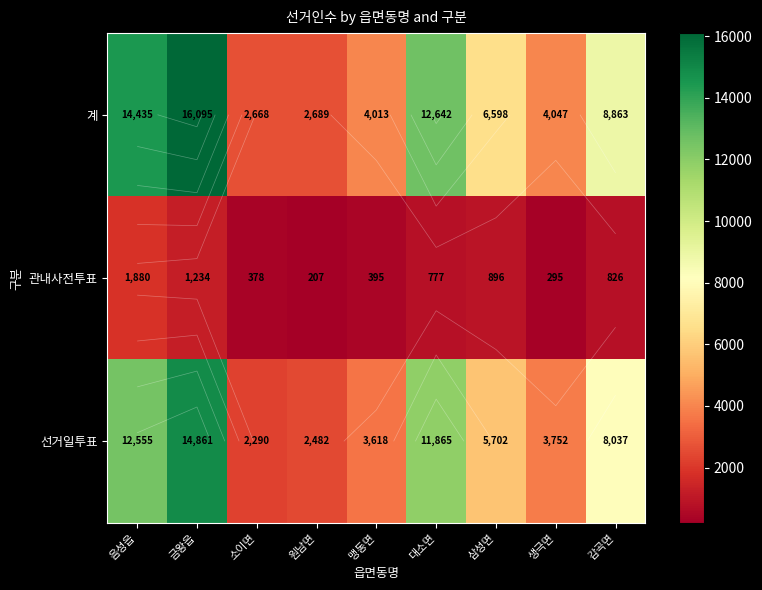

Is the value of 선거일투표 at 대소면 greater than the value of 관내사전투표 at 대소면?

Yes